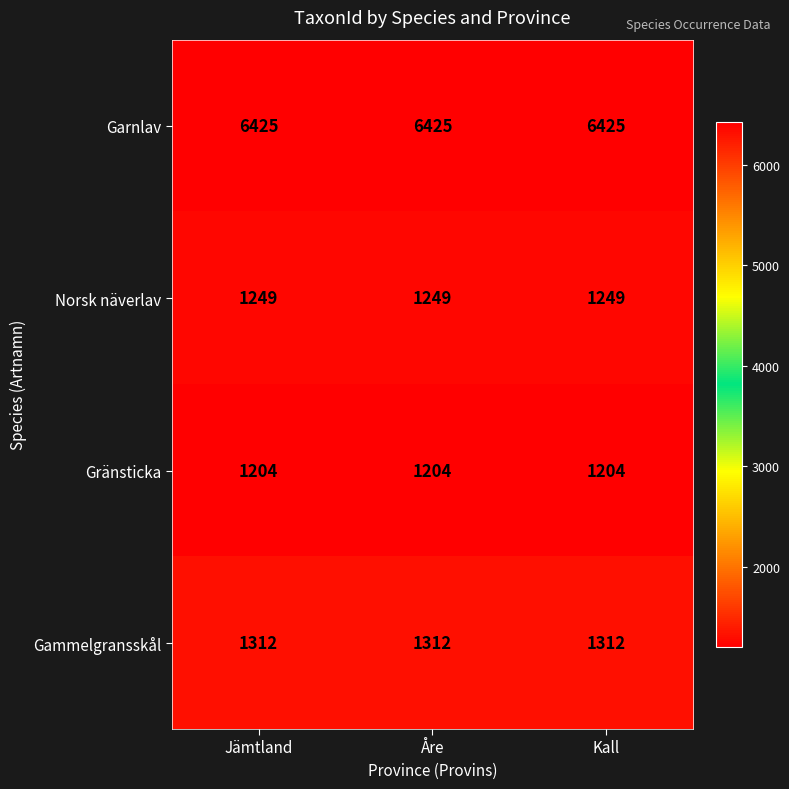

What is the sum of all Garnlav values?

19275